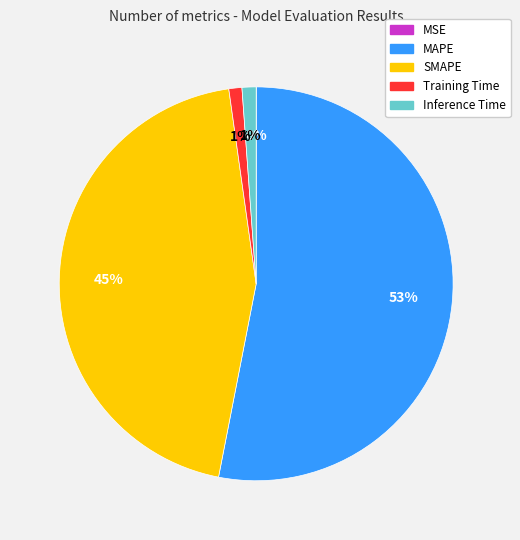

To the nearest percent, what percentage of the pie is Inference Time?

1%